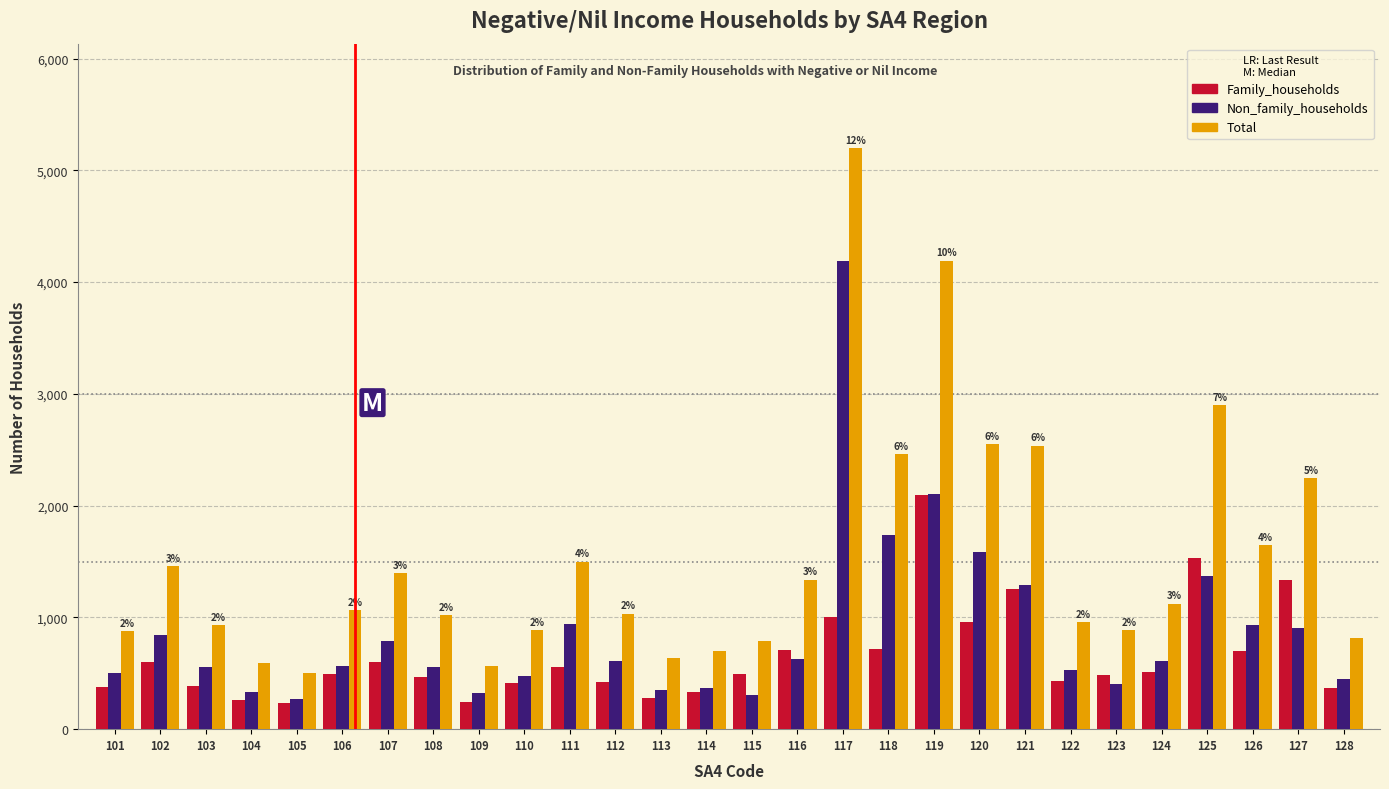

What is the greatest value displayed?

5198